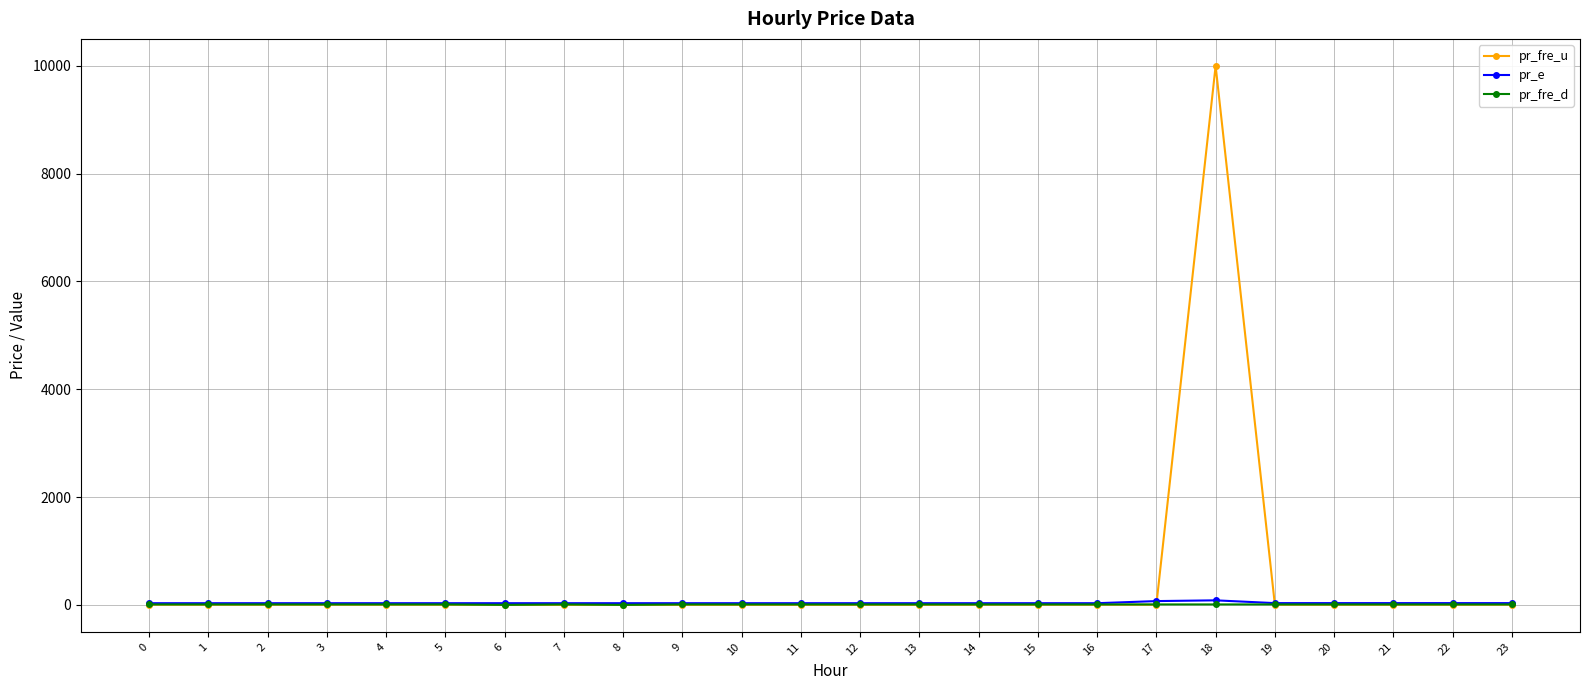

Where do pr_fre_u and pr_e first cross each other?

17 and 18